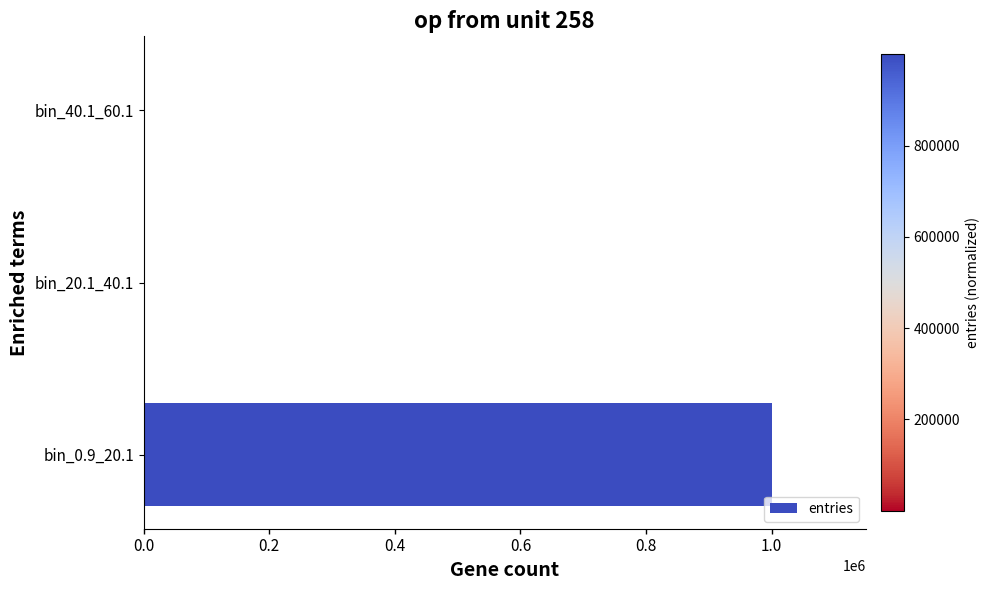

What is the sum of all values?

1000000